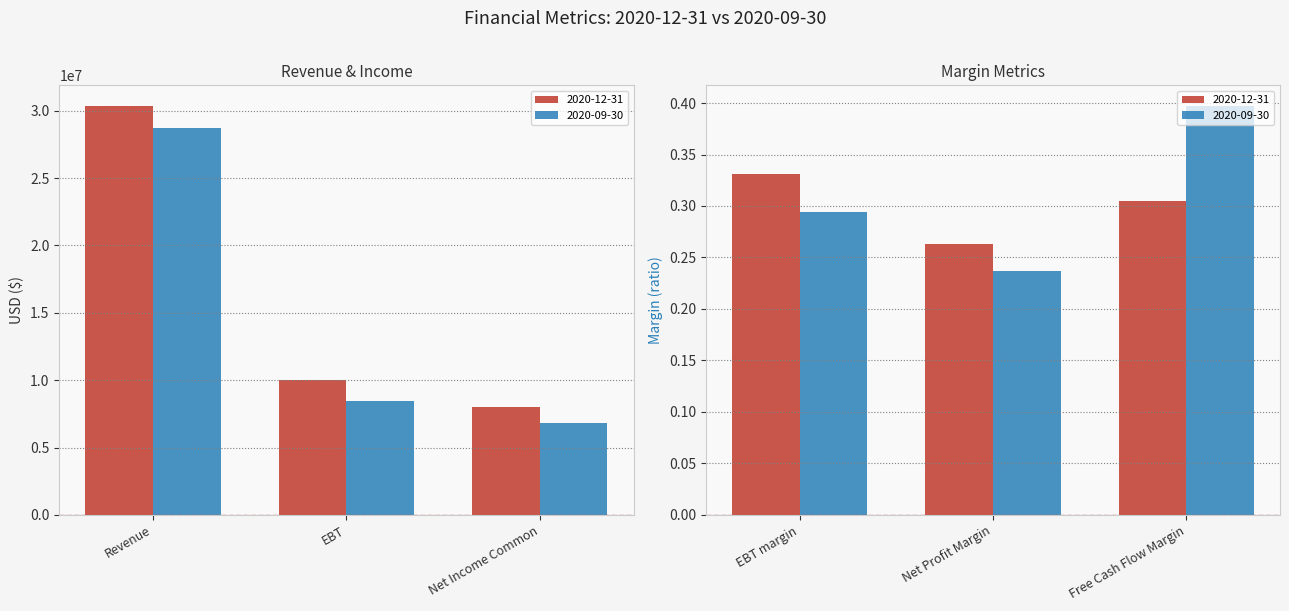

Which label corresponds to the largest value in the chart?

Revenue